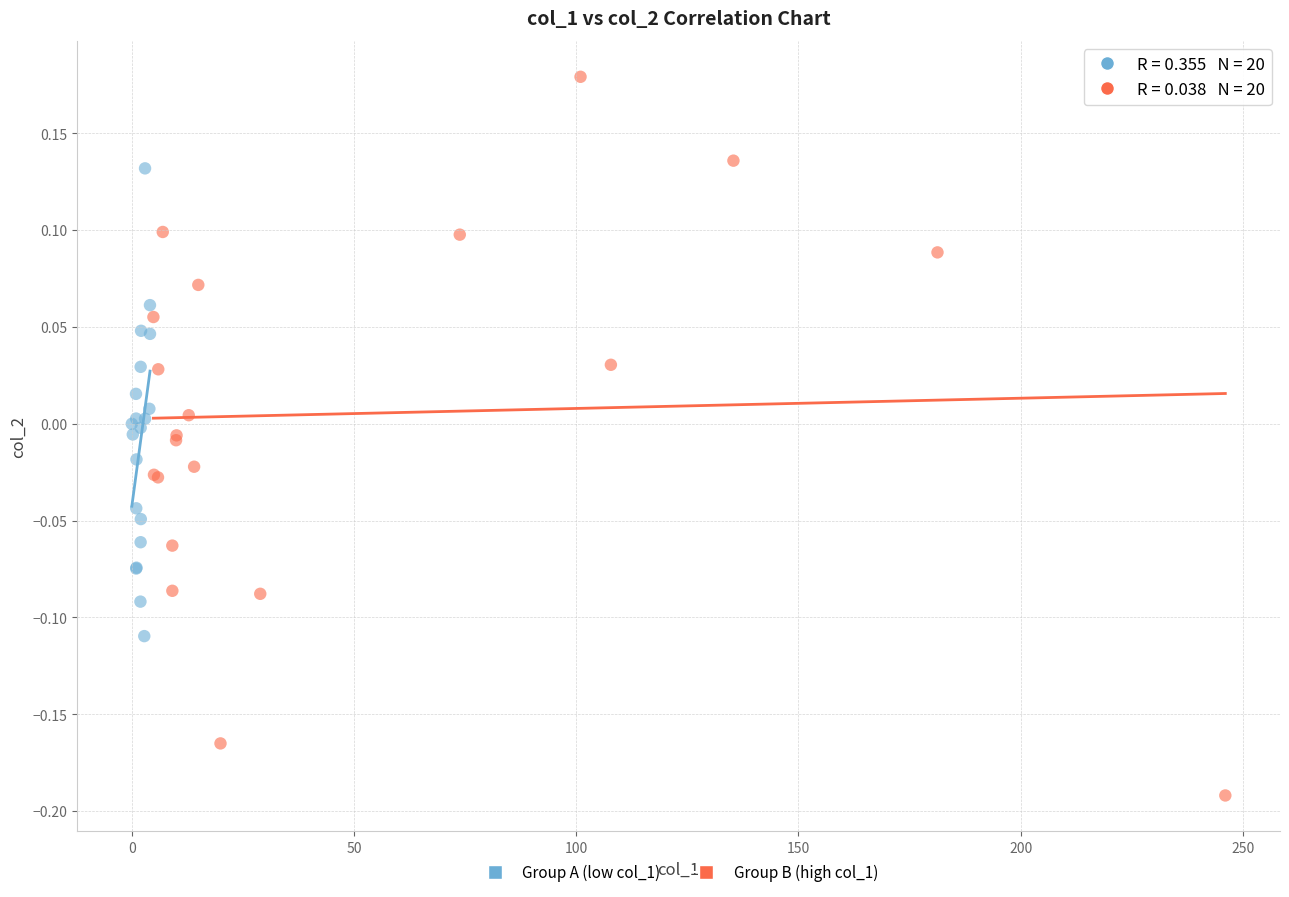

Which series has the widest spread of Y values?

Group B (high col_1)